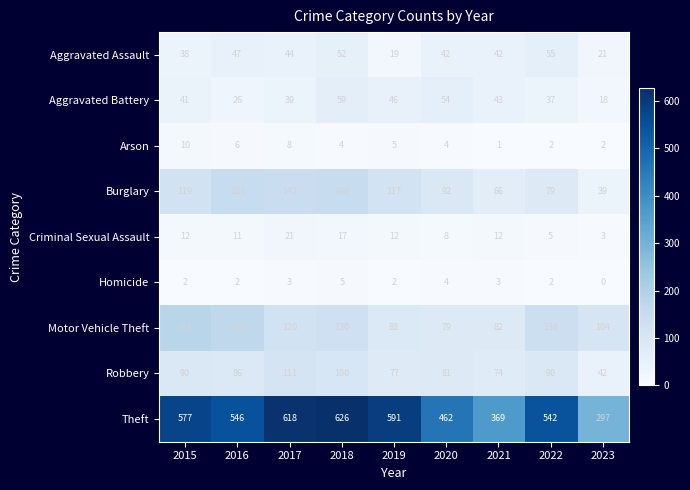

List the series in order of their peak value, lowest first.

Homicide, Arson, Criminal Sexual Assault, Aggravated Assault, Aggravated Battery, Robbery, Burglary, Motor Vehicle Theft, Theft